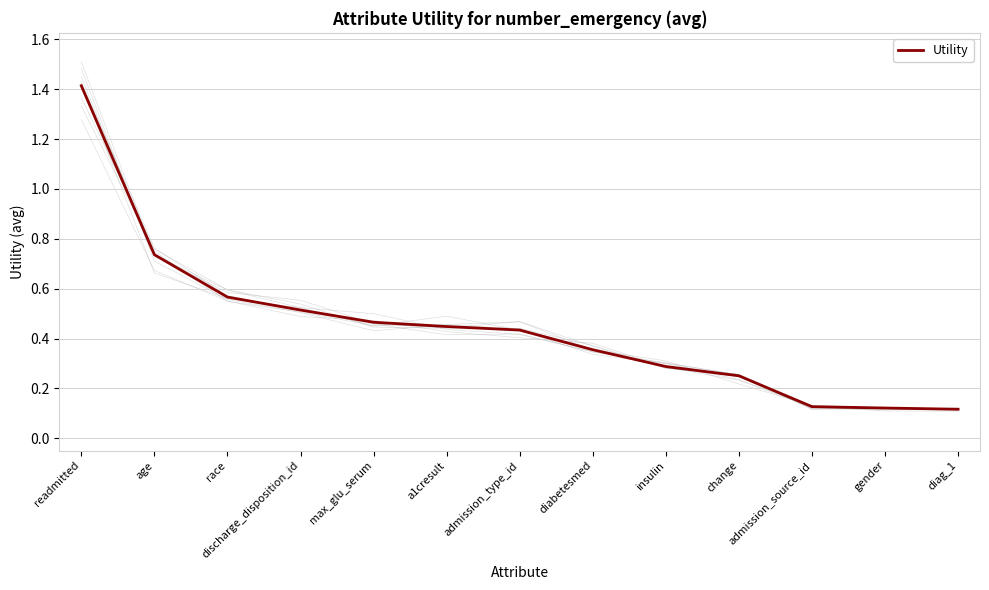

Reading right to left, extract all data points from this chart.

0.1	0.1	0.1	0.3	0.3	0.4	0.4	0.4	0.5	0.5	0.6	0.7	1.4